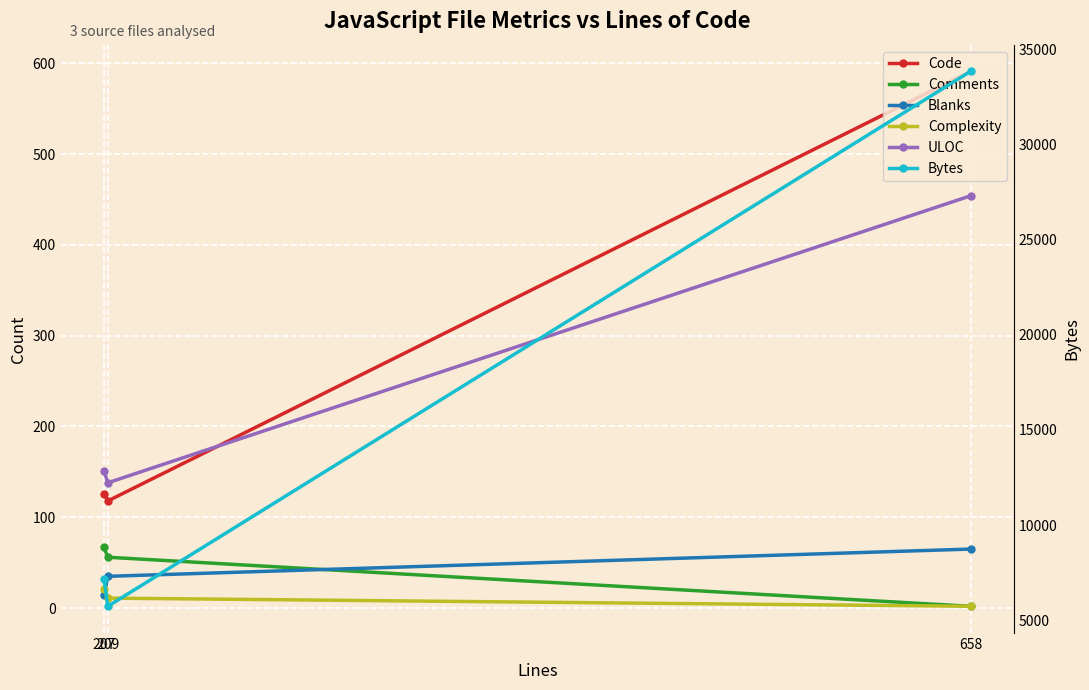

Reading left to right, list all the values displayed in this chart.

Code: 658=591	209=118	207=126
Comments: 658=2	209=56	207=67
Blanks: 658=65	209=35	207=14
Complexity: 658=2	209=11	207=21
ULOC: 658=454	209=138	207=151
Bytes: 658=33851	209=5726	207=7154